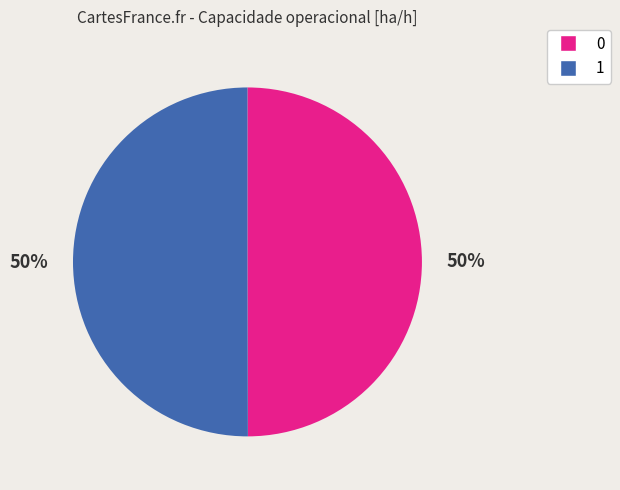

The 1 slice represents 50% of the pie. True or false?

True